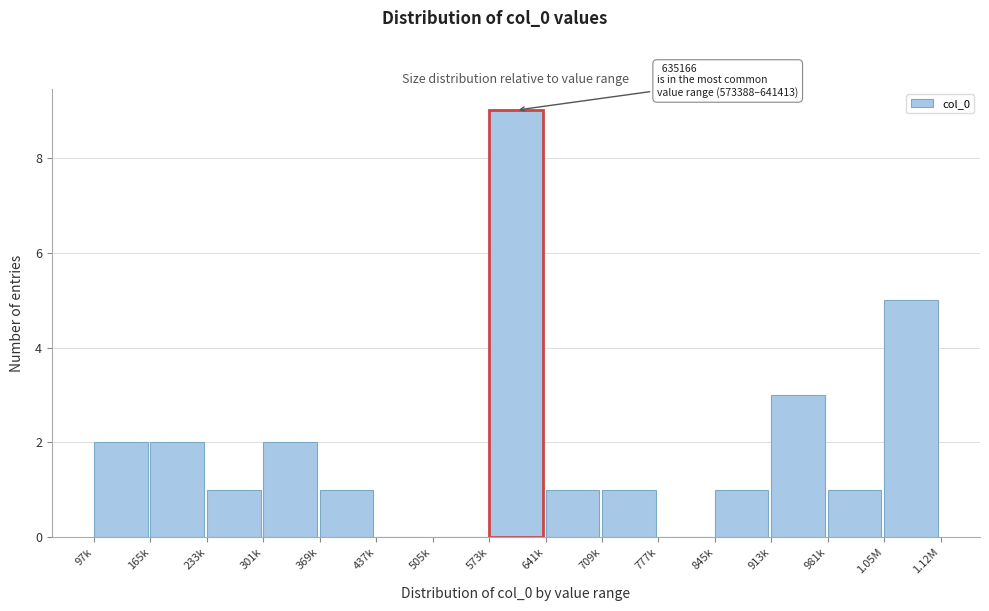

Reading left to right, transcribe all the data shown in this chart.

97k=2	165k=2	233k=1	301k=2	369k=1	437k=0	505k=0	573k=9	641k=1	709k=1	777k=0	845k=1	913k=3	981k=1	1.05M=5